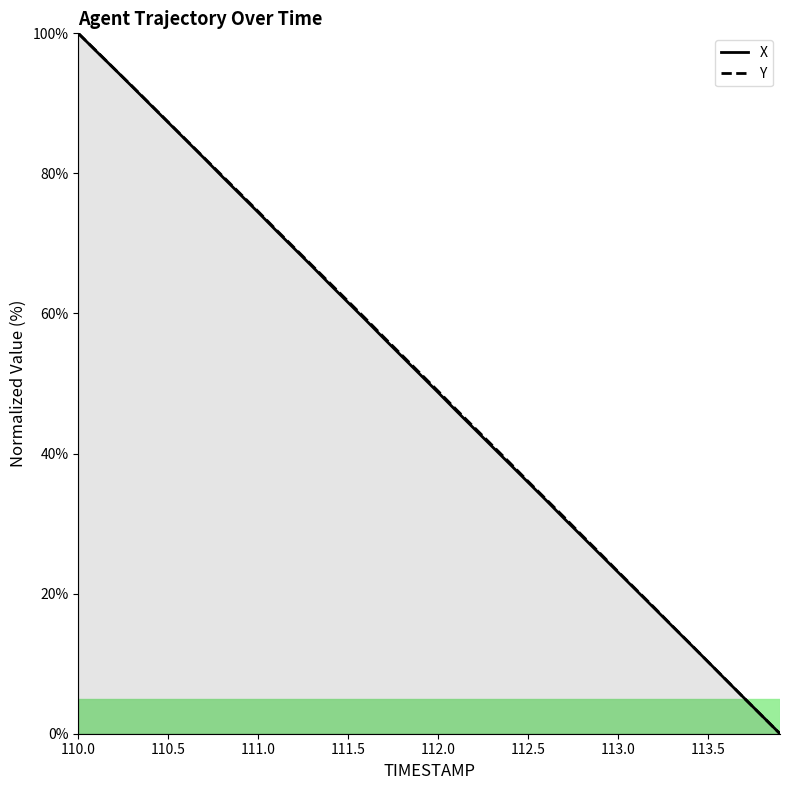

At which category is the sum across all series the highest?

110.0